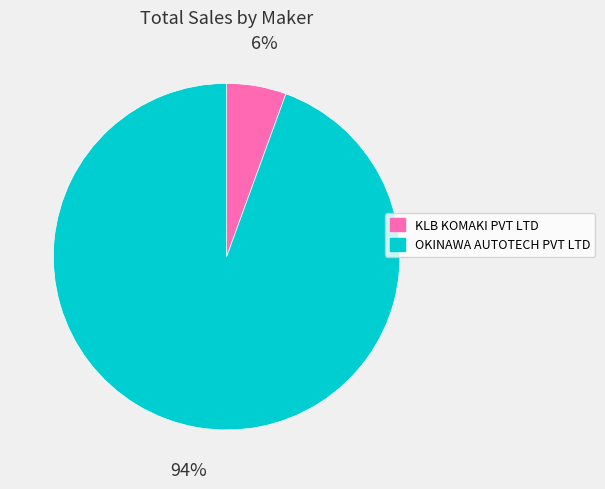

Is there a majority slice in this chart?

Yes